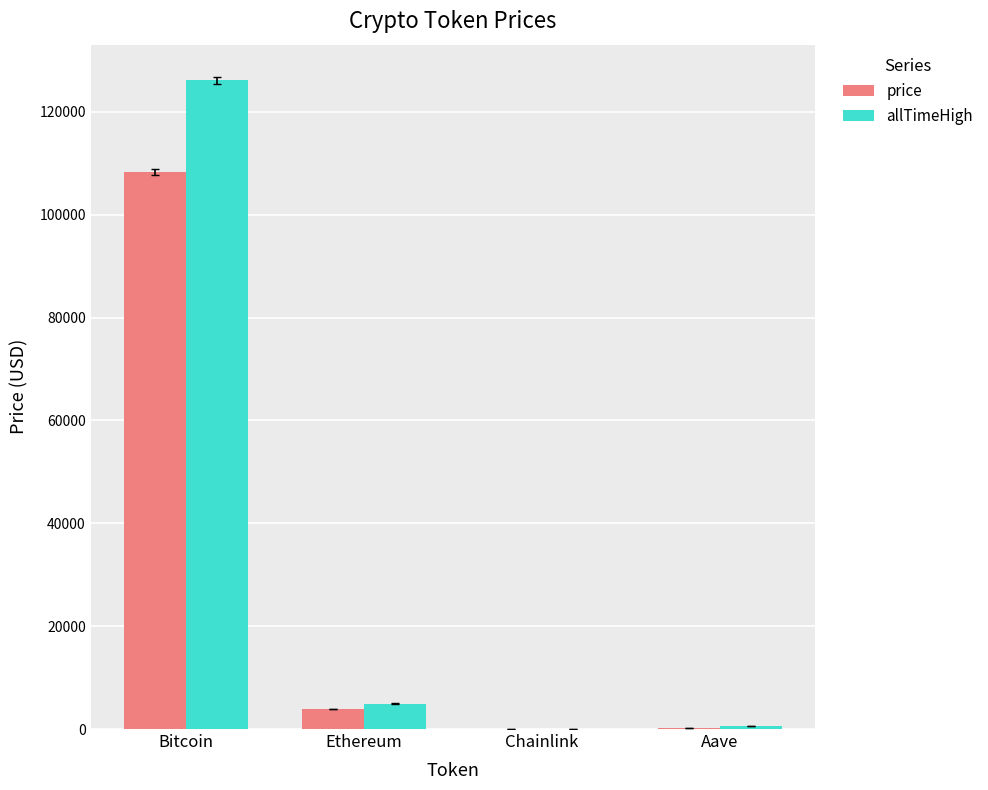

True or false: price has a value of 108276.0 at Bitcoin.

True